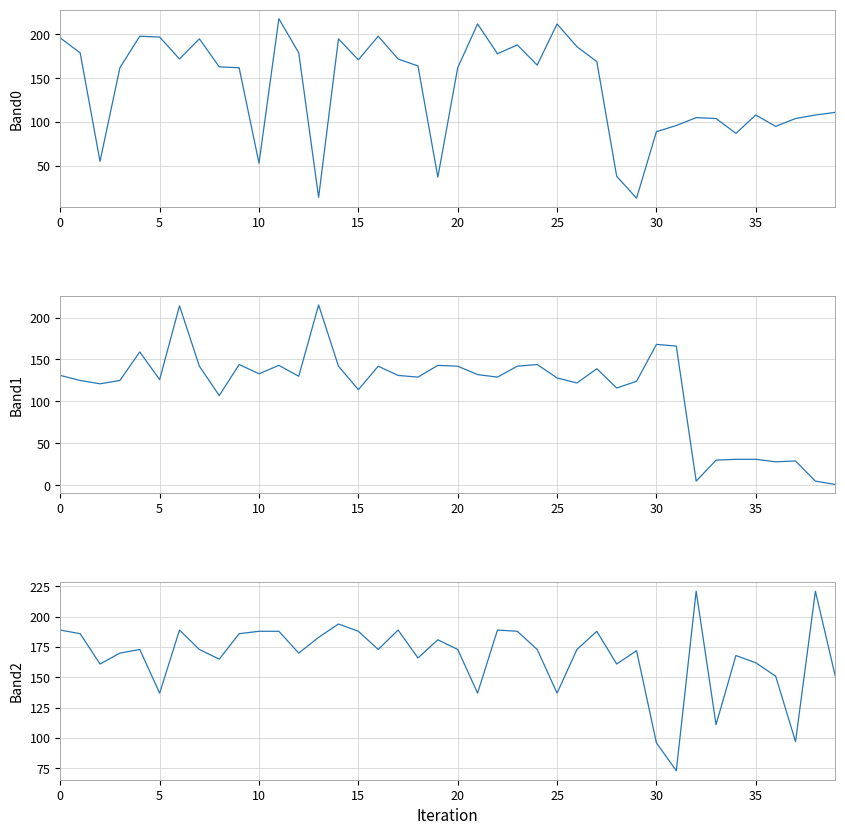

What is the label of the 7th point from the left?

30